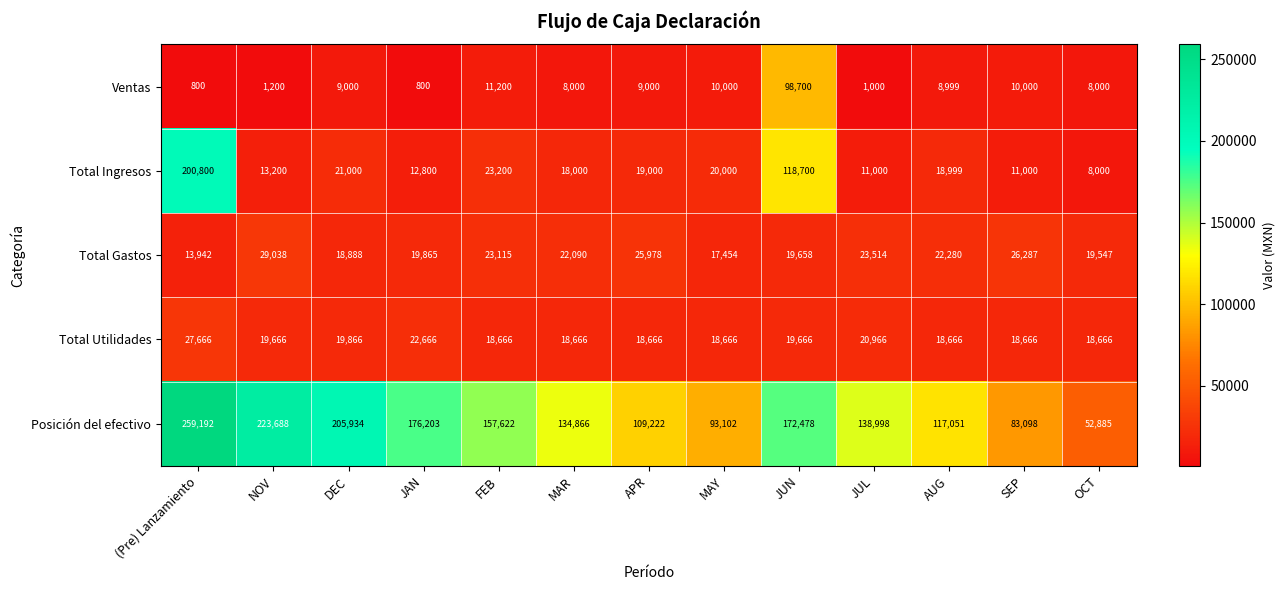

Which series has the largest range (max minus min)?

Posición del efectivo